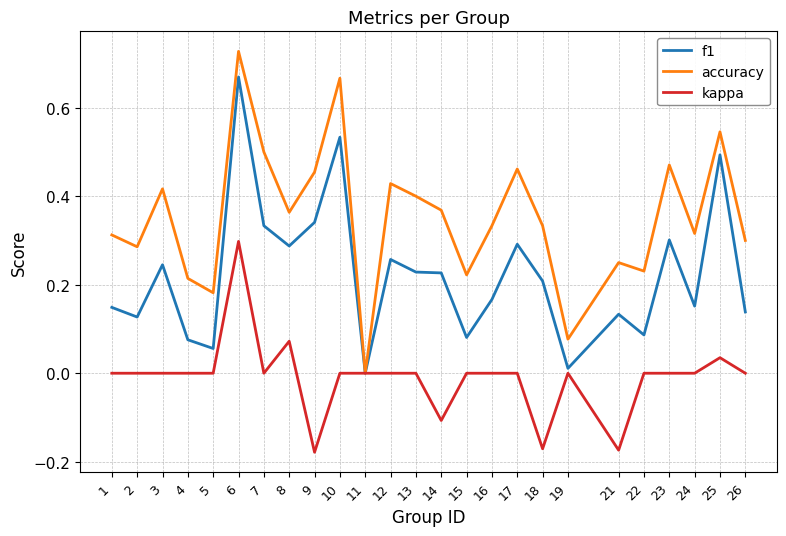

Which series changed the most between 2 and 17?

accuracy